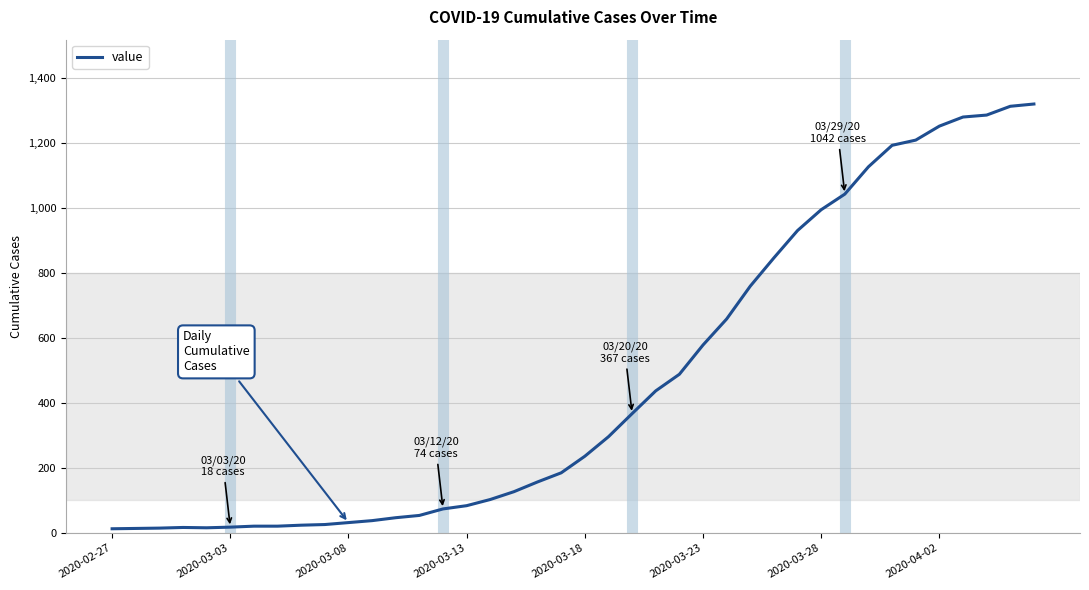

What is the maximum value shown in the chart?

1319